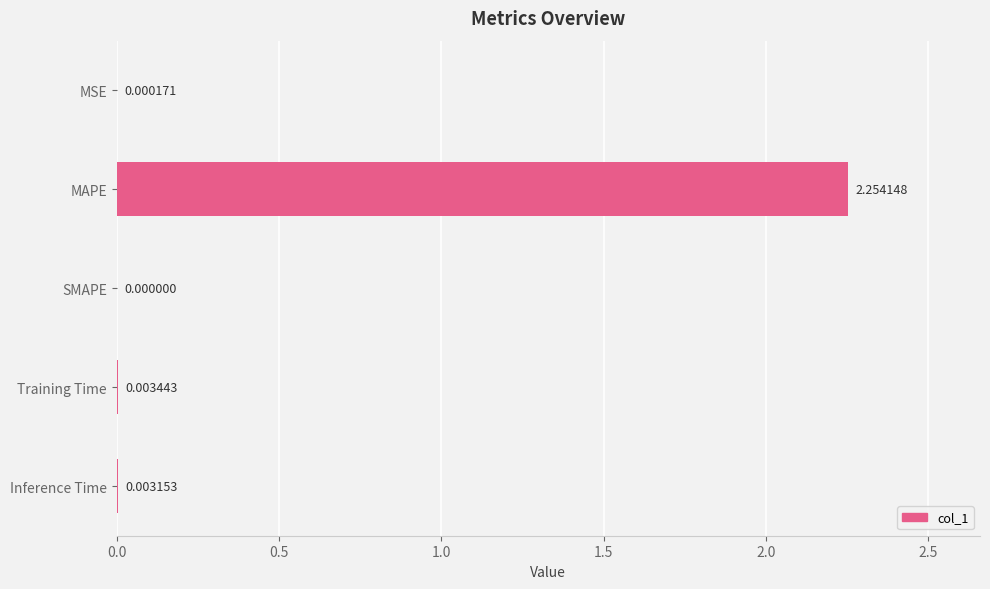

Count the number of values greater than 0.

4